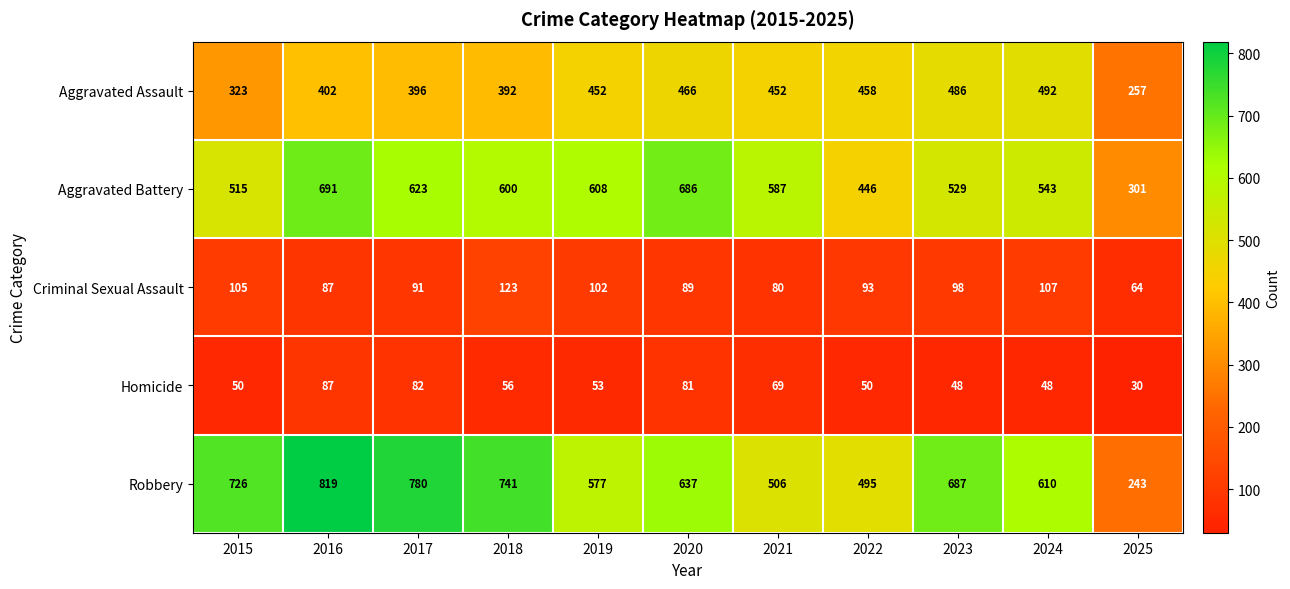

True or false: Aggravated Assault has a value of 757 at 2019.

False